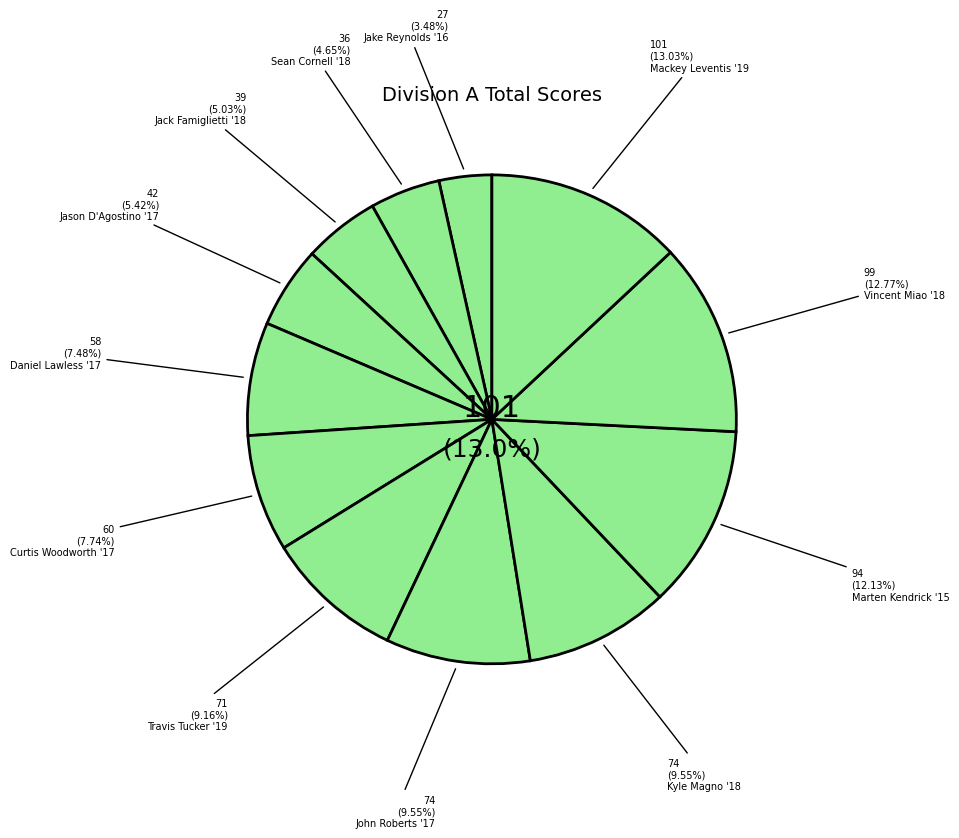

Is there any slice that represents more than half of the pie?

No